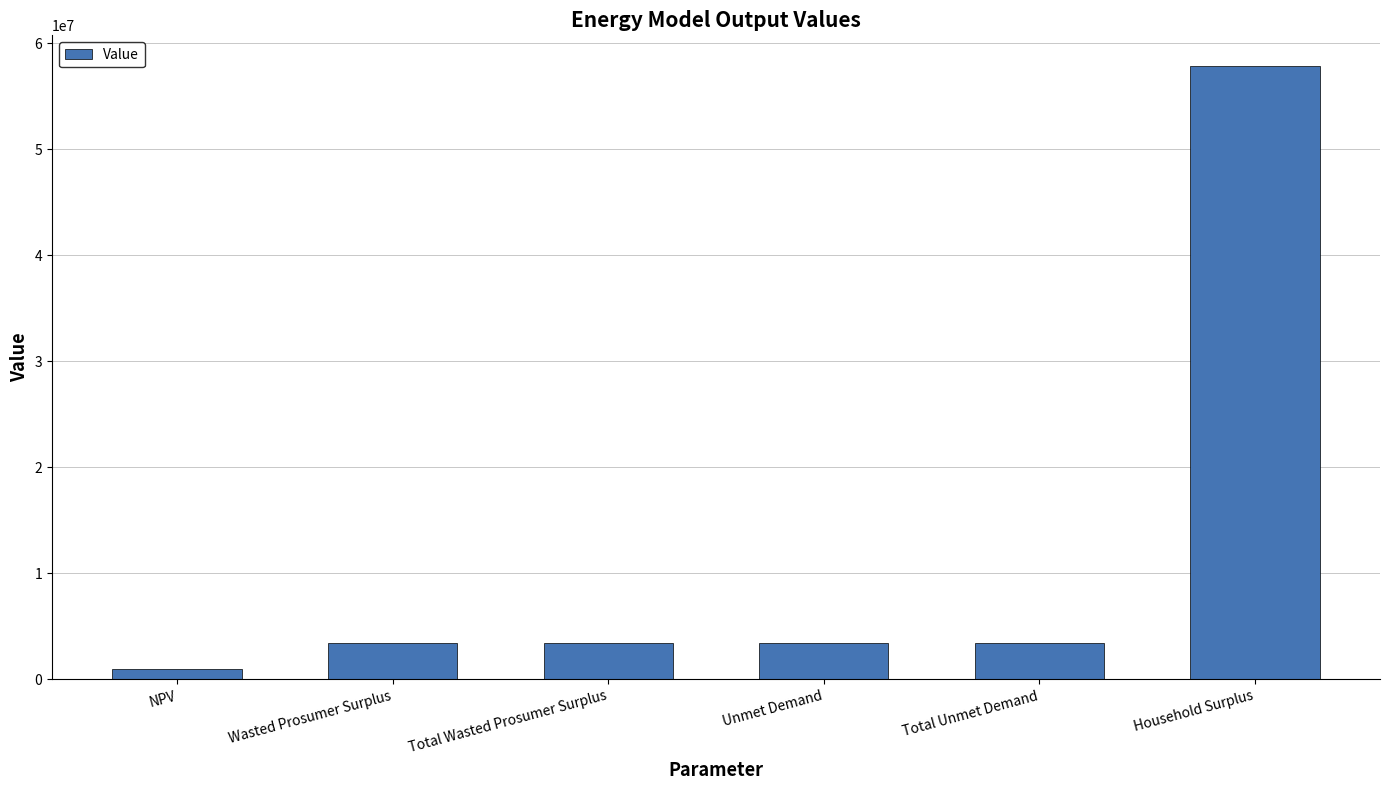

Are the bars horizontal?

No